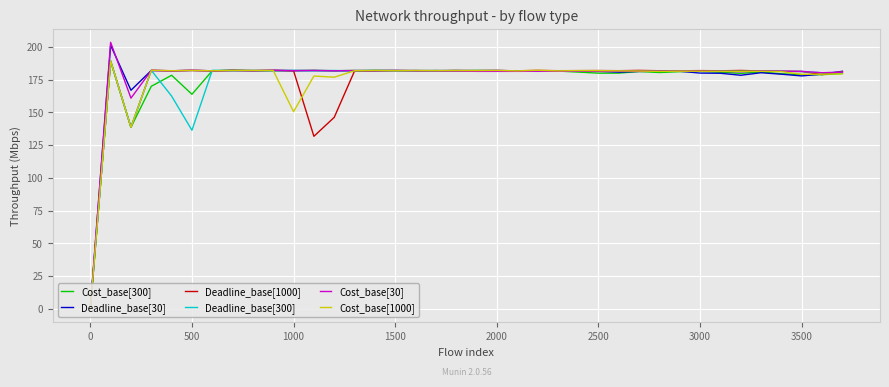

What is the highest value of the Cost_base[1000] series?

189.1